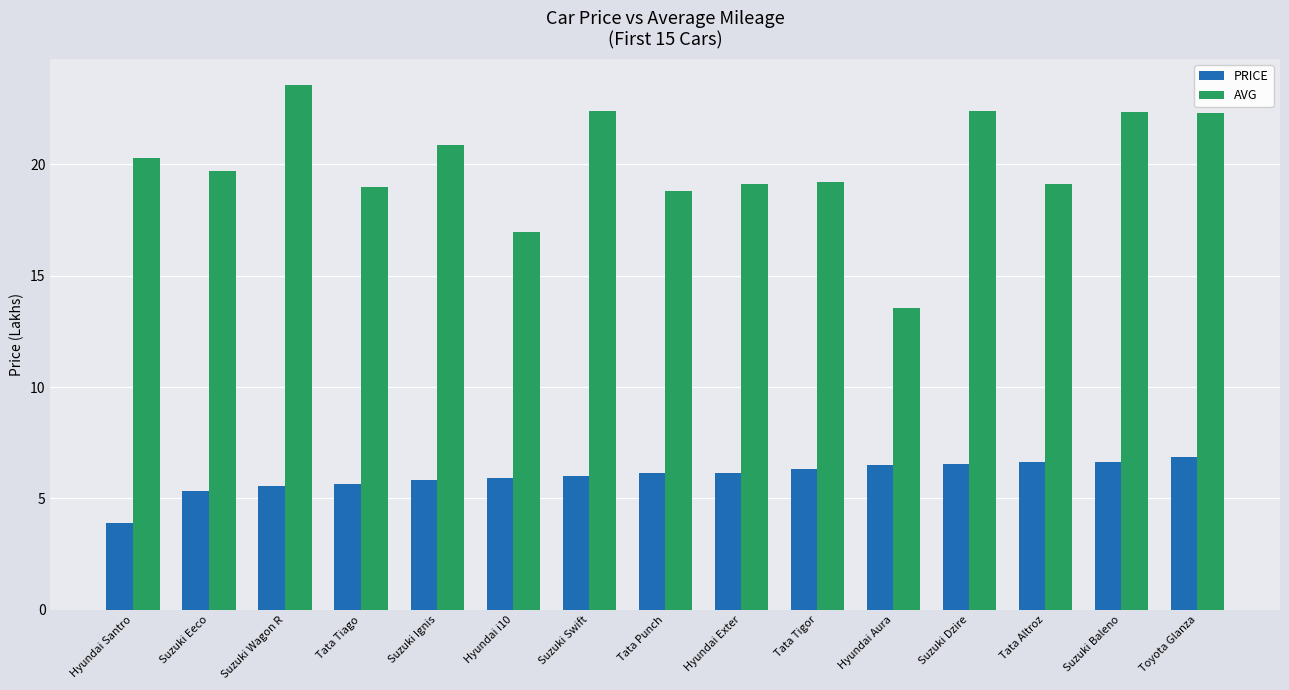

Rank the series by their maximum value, from lowest to highest.

PRICE, AVG